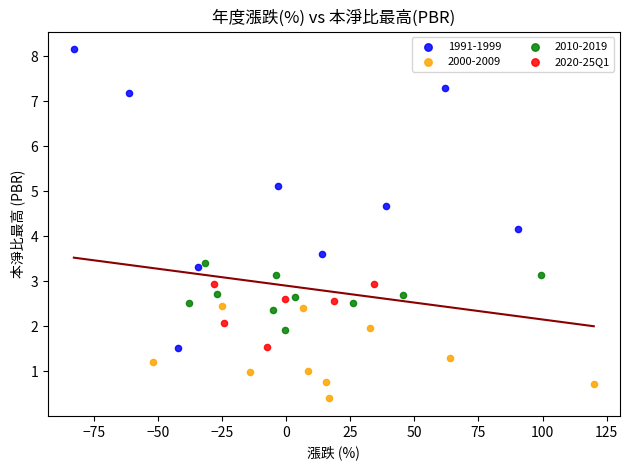

Which series contains the highest Y value?

1991-1999